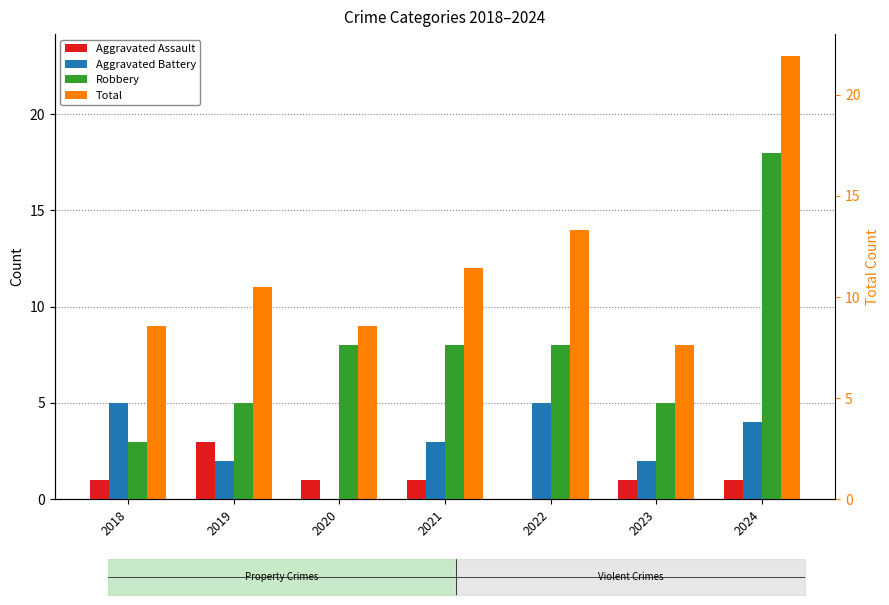

How many groups of bars are there?

7